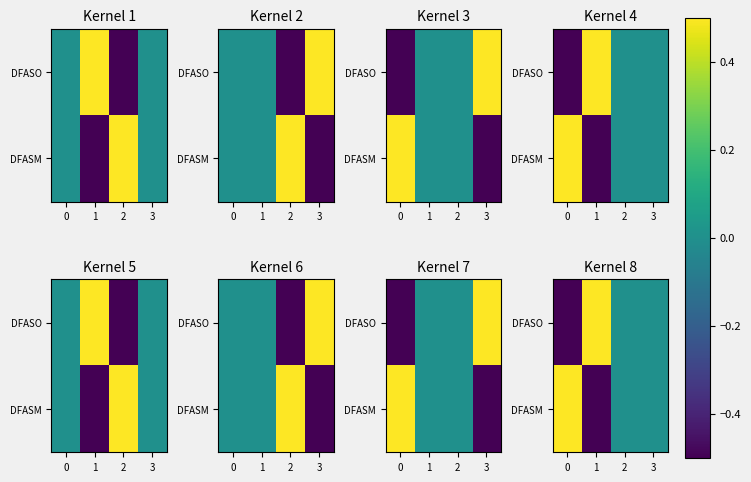

At which label does DFASO first exceed 0?

1